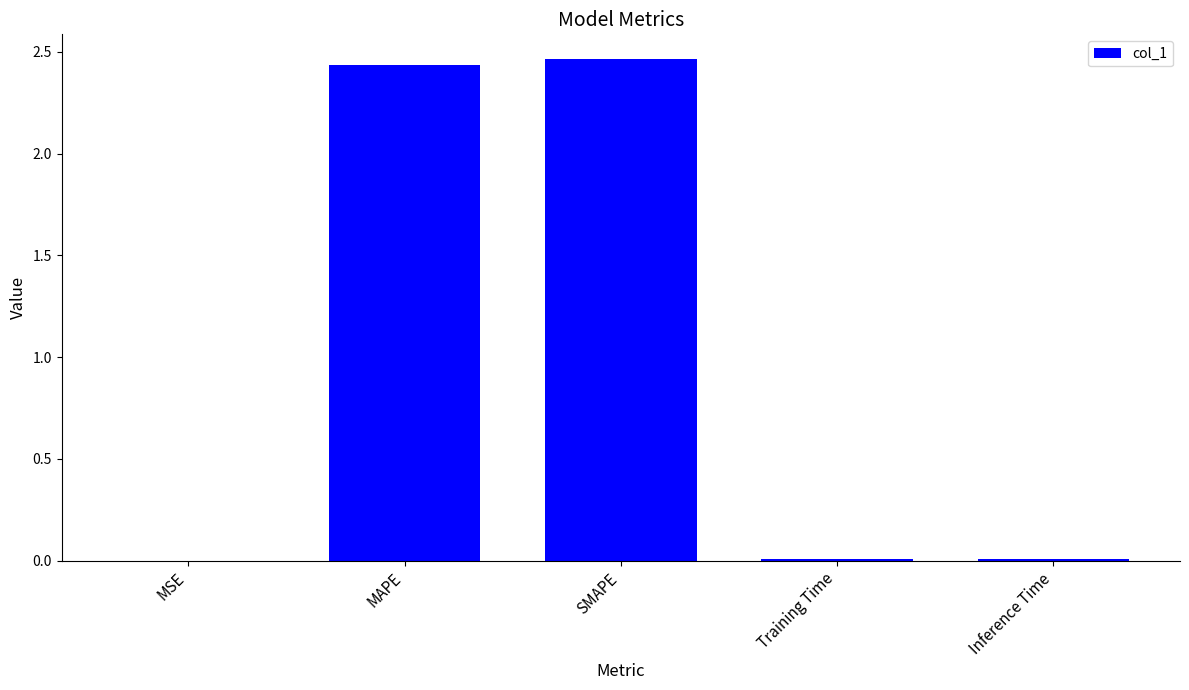

True or false: the data shows 3.5 at SMAPE.

False